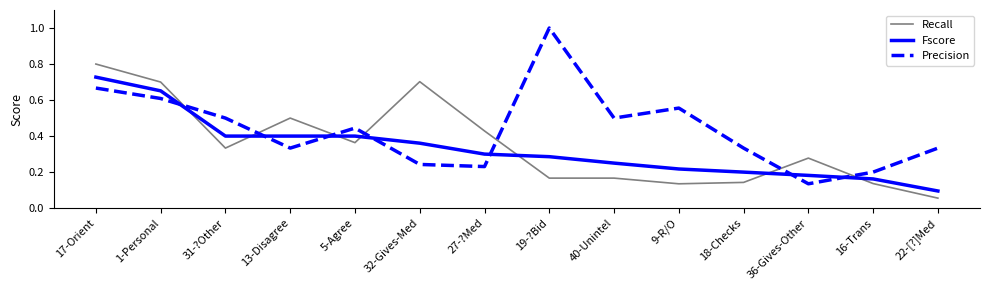

Rank the series by their maximum value, from lowest to highest.

Fscore, Recall, Precision